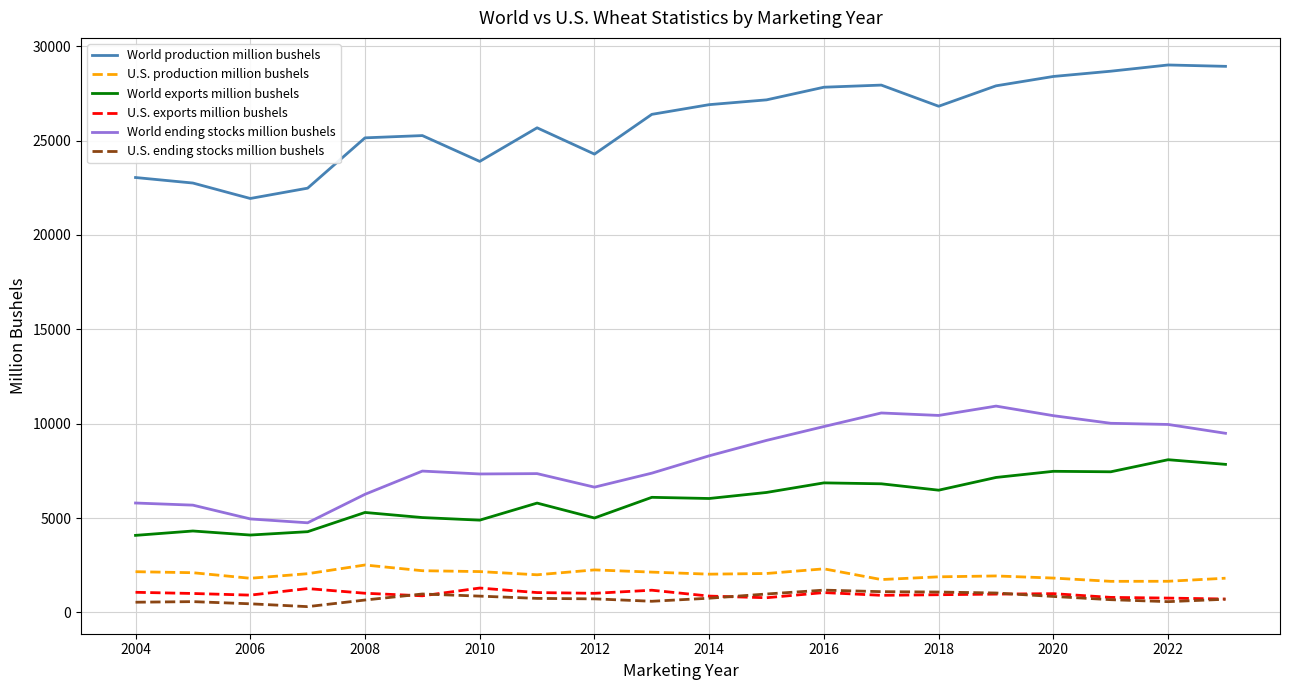

Which series has the largest range (max minus min)?

World production million bushels